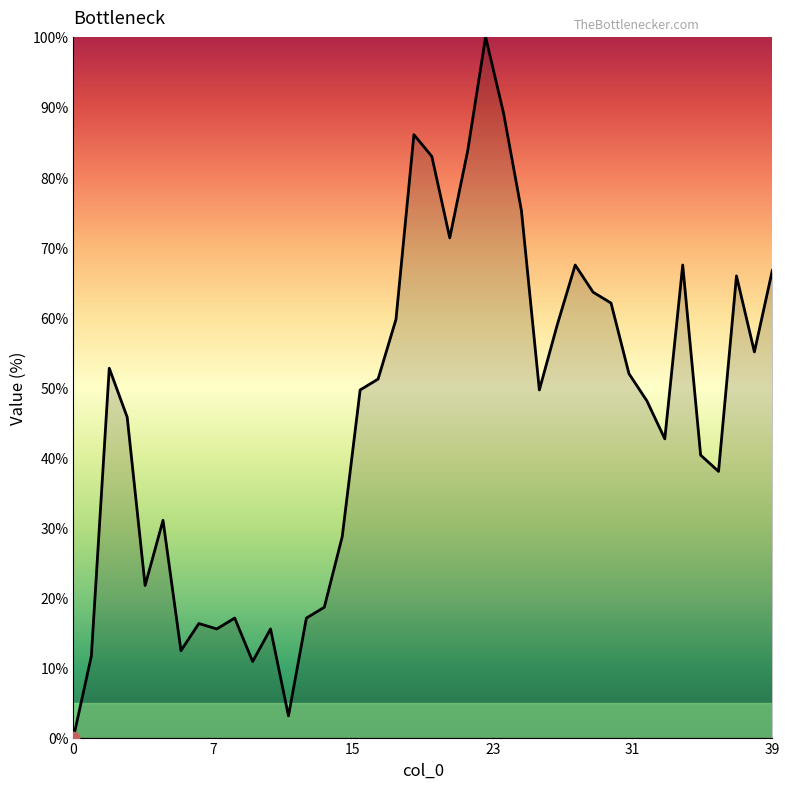

What is the greatest value displayed?

100.0